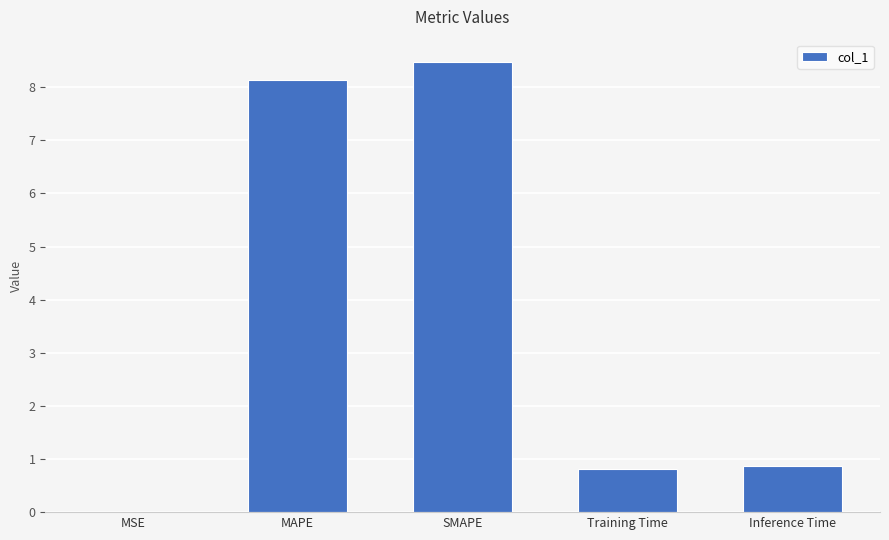

What is the sum of the values at Training Time and MAPE?

8.9